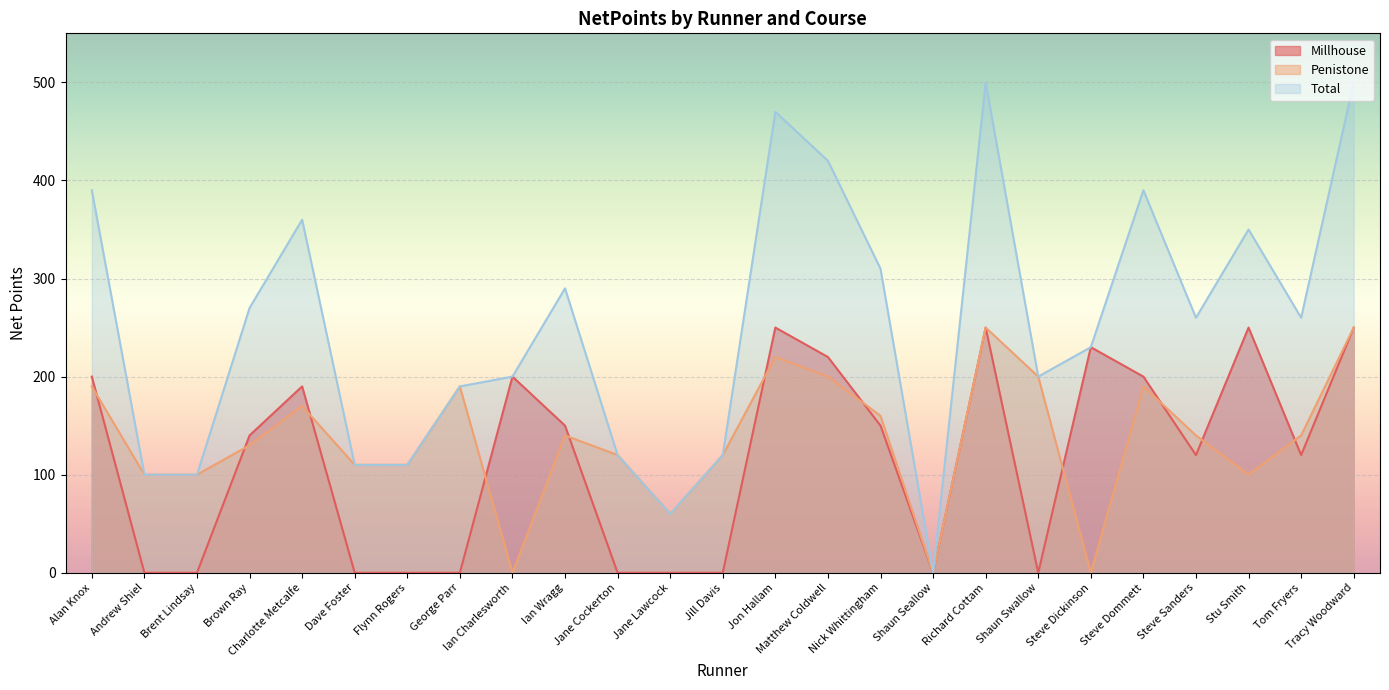

What is the sum of the Penistone values at Steve Dickinson and Dave Foster?

110